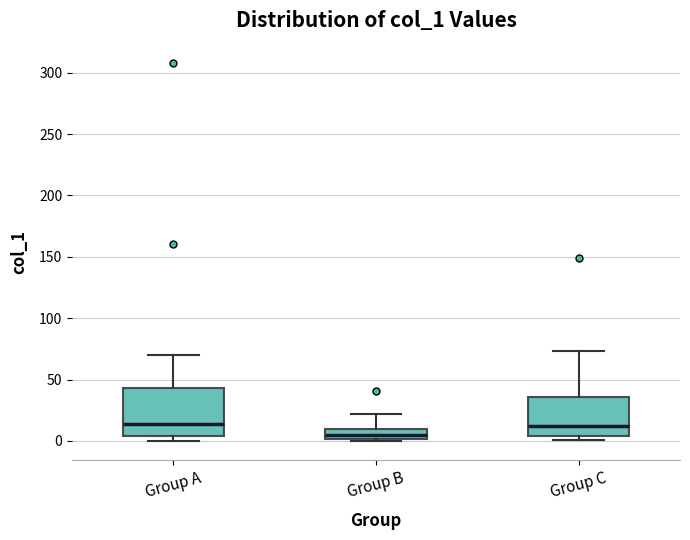

Which box's median line is the lowest?

Group B